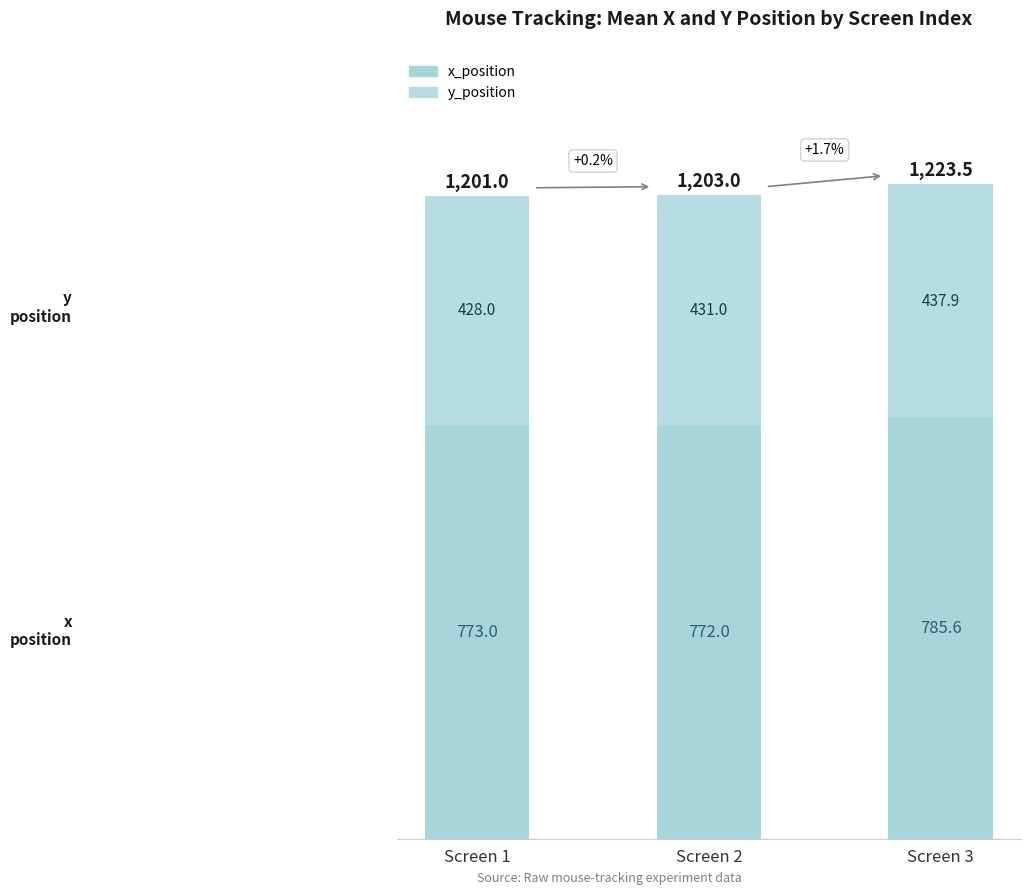

True or false: y_position has a value of 765.2 at Screen 2.

False